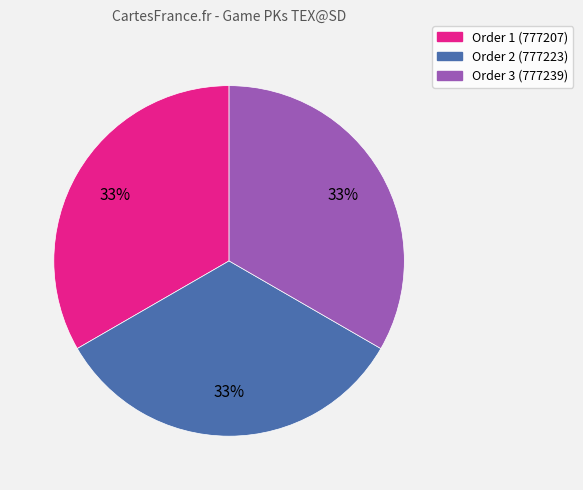

To the nearest percent, what is the average slice percentage?

33%